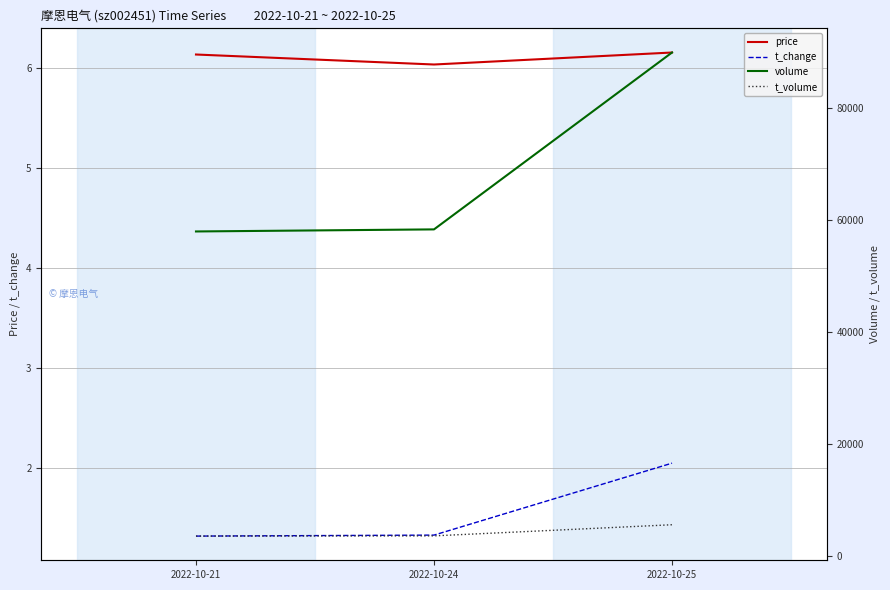

At which label is volume closest to 73914?

2022-10-24